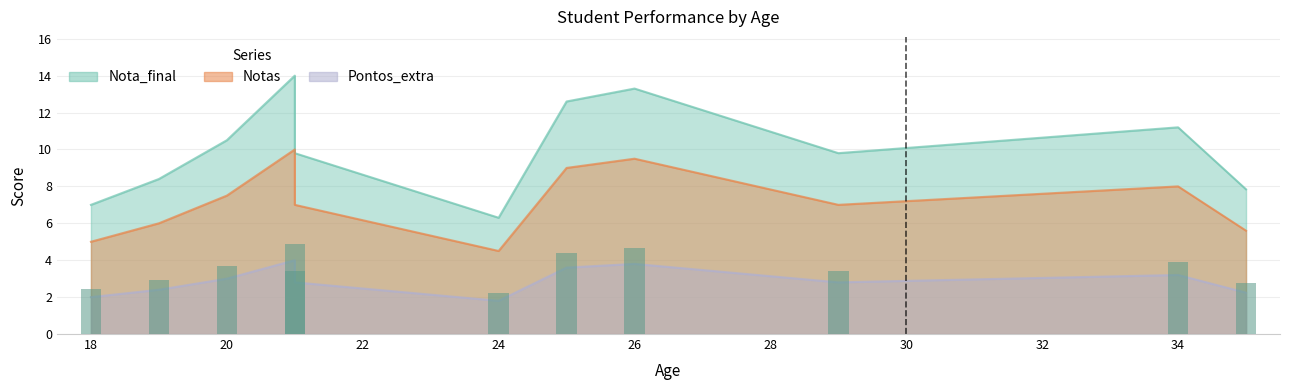

List the labels in order of Pontos_extra value, smallest first.

24, 18, 35, 19, 21, 29, 20, 34, 25, 26, 21